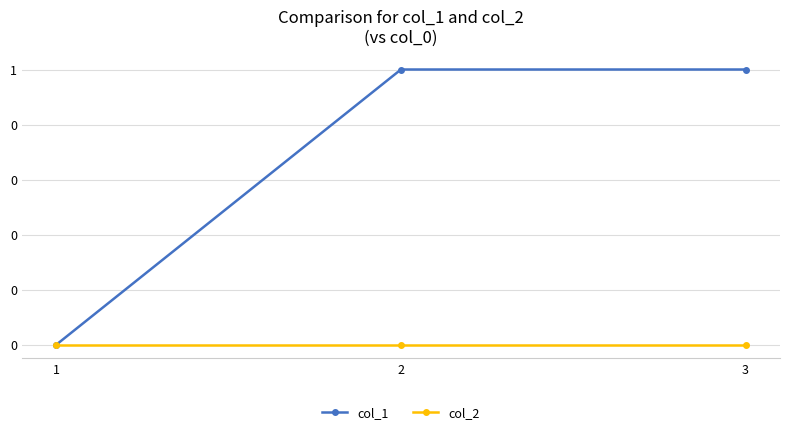

Reading left to right, list all the values displayed in this chart.

col_1: 1=0	2=1	3=1
col_2: 1=0	2=0	3=0